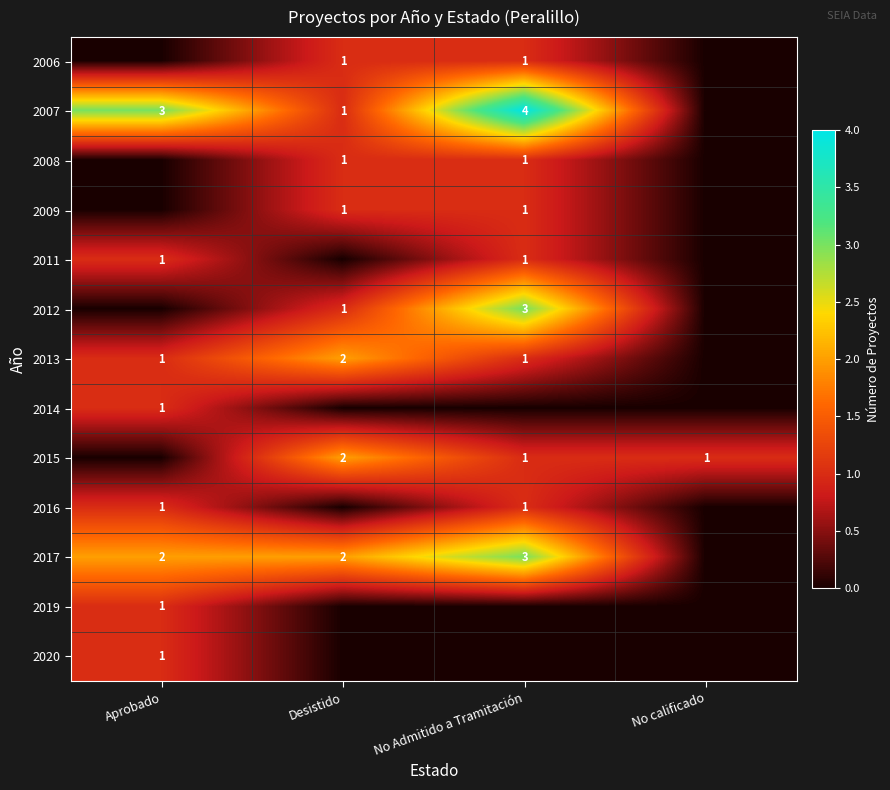

The value of 2006 at No Admitido a Tramitación is 1. True or false?

True